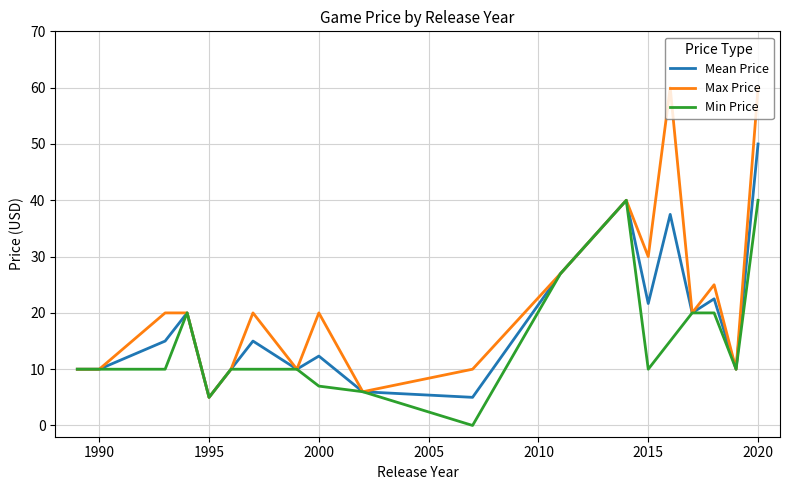

Which series has the largest range (max minus min)?

Max Price